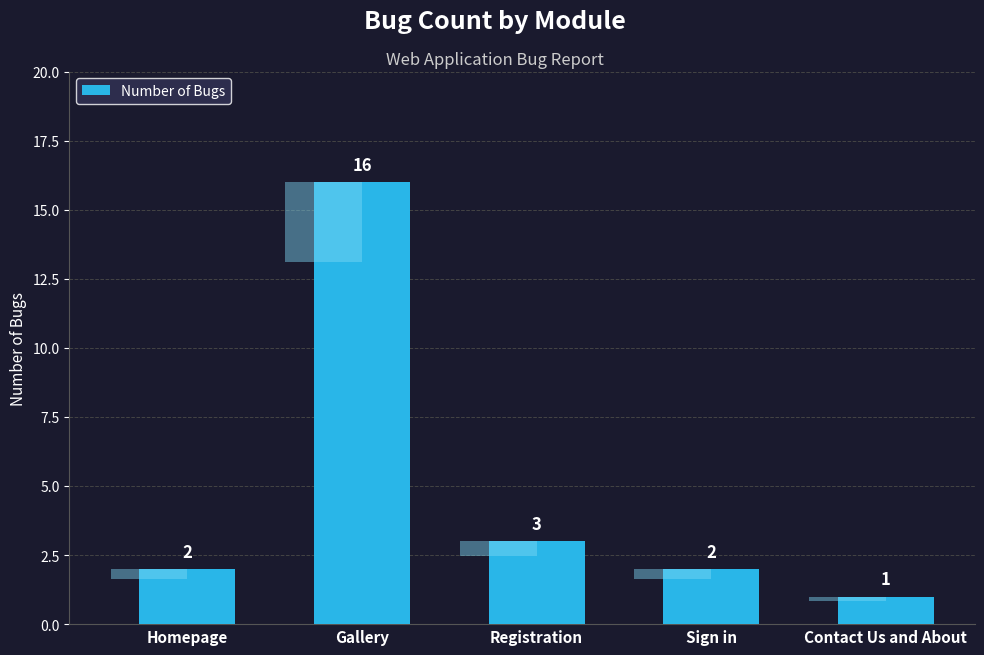

What is the difference between the values at Registration and Gallery?

13